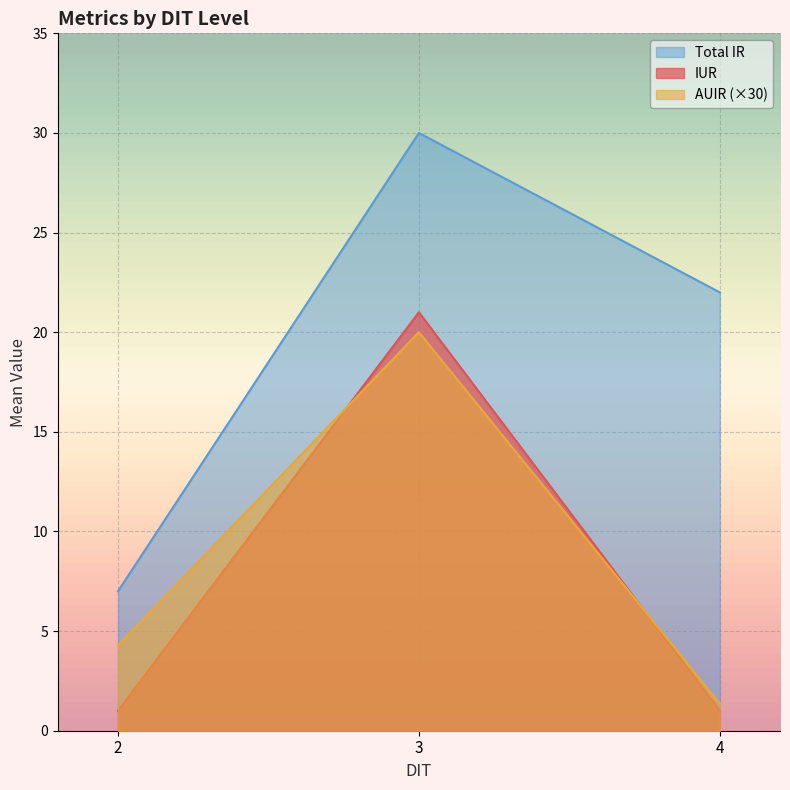

What is the difference between the maximum and minimum values in the IUR series?

20.0